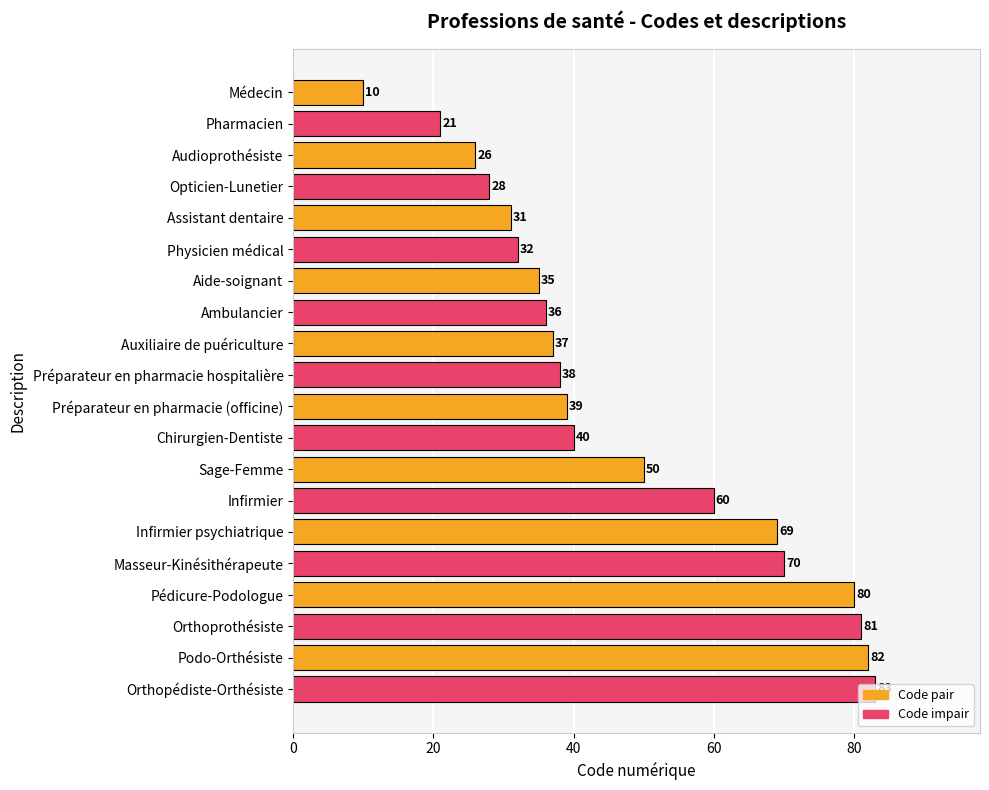

What is the average value?

47